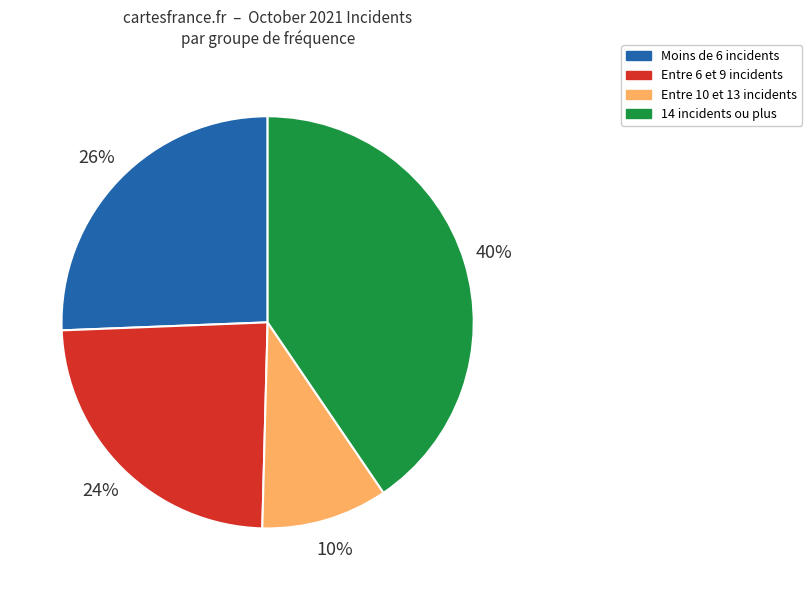

Is there a majority slice in this chart?

No